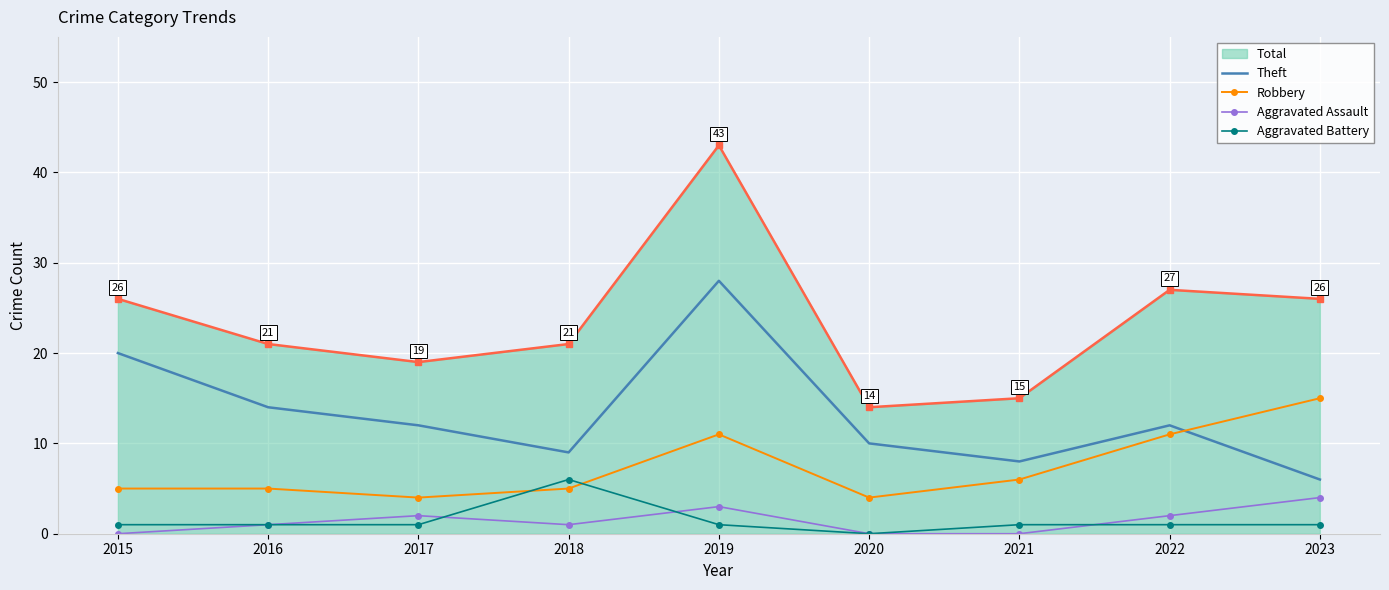

The Theft series shows 9 at 2018. True or false?

True